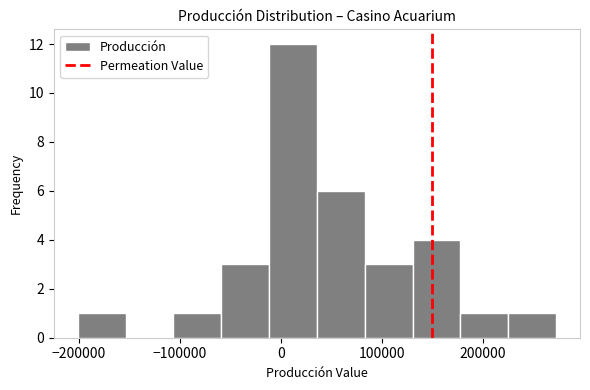

Over which range of the x-axis is the bar tallest?

-10000 to 40000